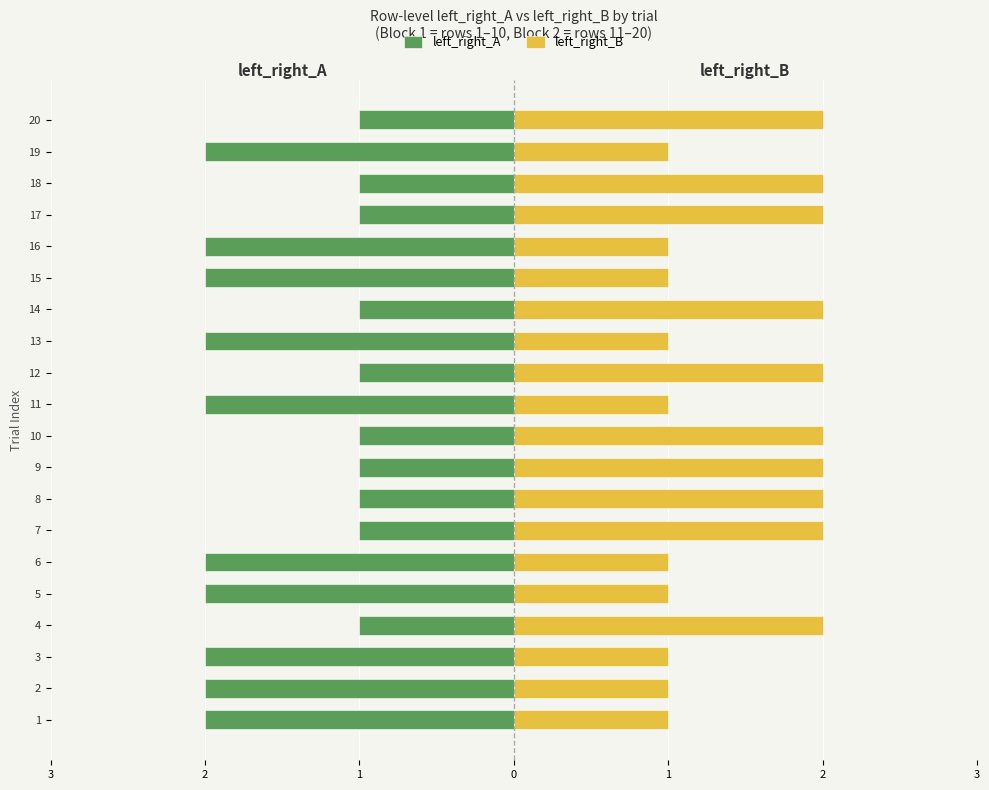

How many left_right_B values are between 1 and 2?

20